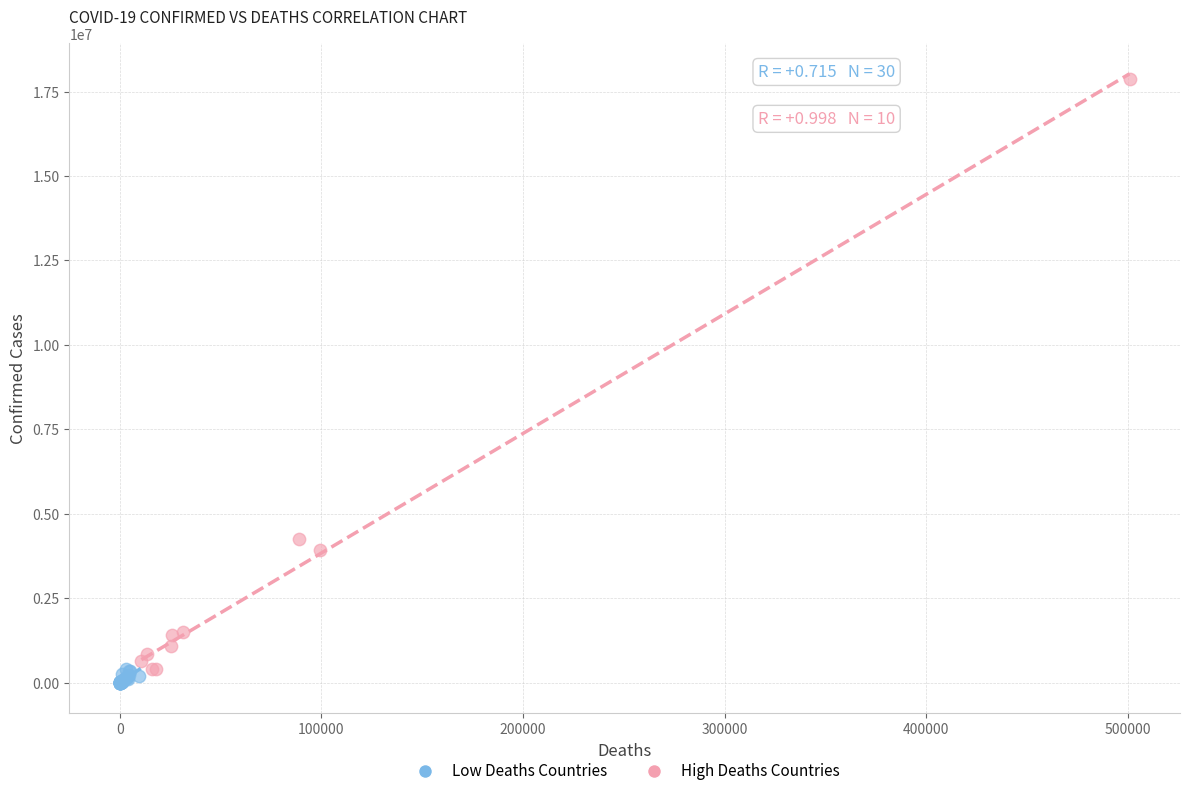

Which series contains the highest Y value?

High Deaths Countries